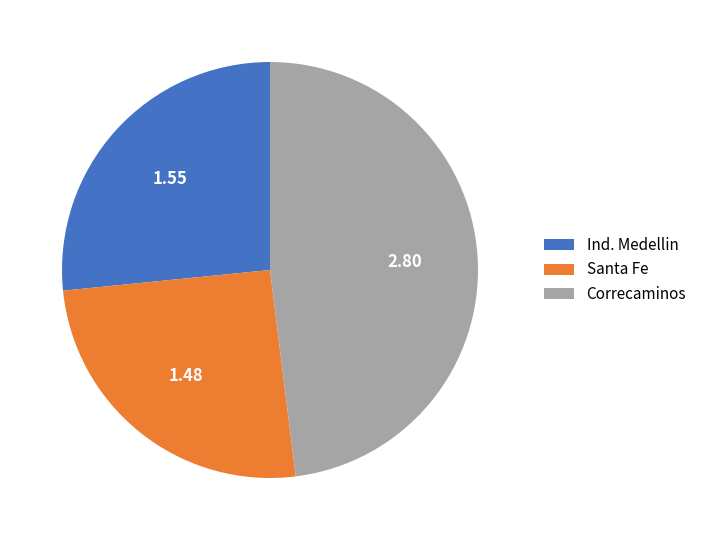

True or false: Ind. Medellin accounts for 17% of the total.

False